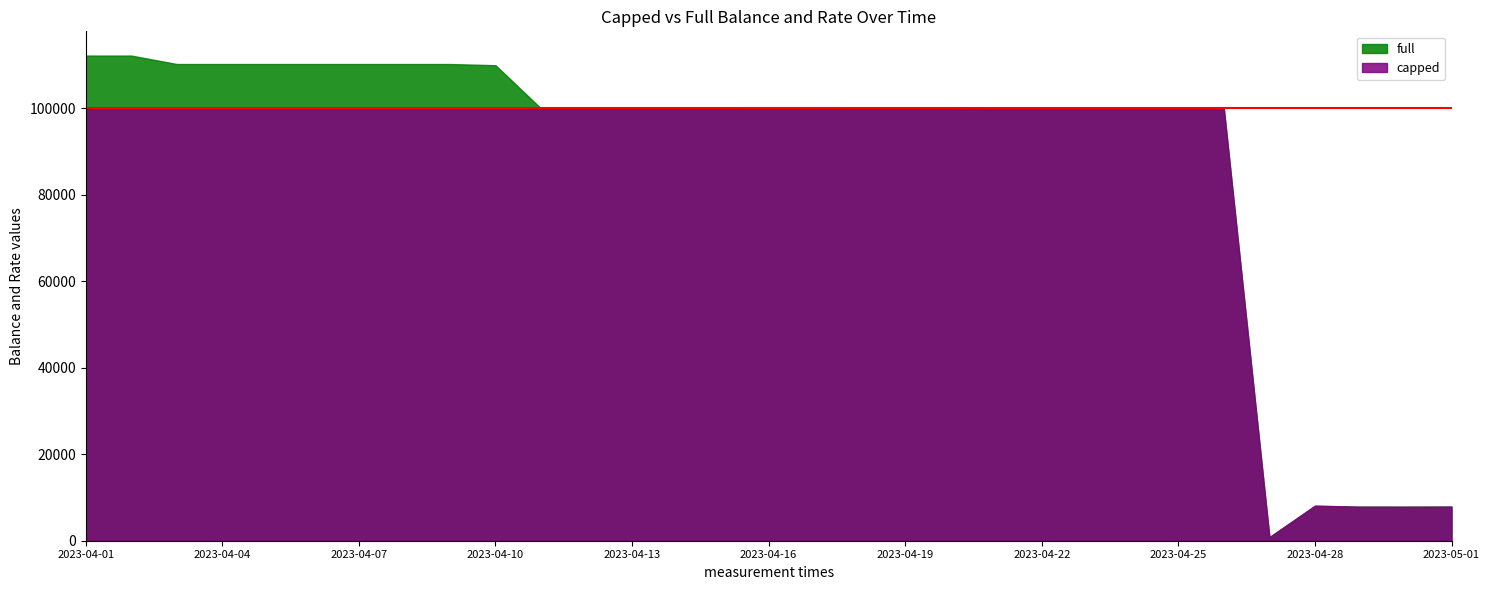

Reading right to left, what are all the values shown in this chart?

full: 7890.8	7865.7	7868.2	8096.8	825.5	99833.2	99833.2	99833.2	99833.2	99833.2	99836.1	99913.1	99913.0	99917.1	99936.0	99936.0	100000.0	100000.0	100000.0	100000.0	100000.0	110000.0	110275.3	110275.3	110275.3	110275.3	110275.3	110275.3	110275.3	112230.1	112230.1
capped: 7890.8	7865.7	7868.2	8096.8	825.5	99833.2	99833.2	99833.2	99833.2	99833.2	99836.1	99913.1	99913.0	99917.1	99936.0	99936.0	100000.0	100000.0	100000.0	100000.0	100000.0	100000.0	100000.0	100000.0	100000.0	100000.0	100000.0	100000.0	100000.0	100000.0	100000.0
rate: 0.0	0.0	0.0	0.0	0.0	0.0	0.0	0.0	0.0	0.0	0.0	0.0	0.0	0.0	0.0	0.0	0.0	0.0	0.0	0.0	0.0	0.0	0.0	0.0	0.0	0.0	0.0	0.0	0.0	0.0	0.0